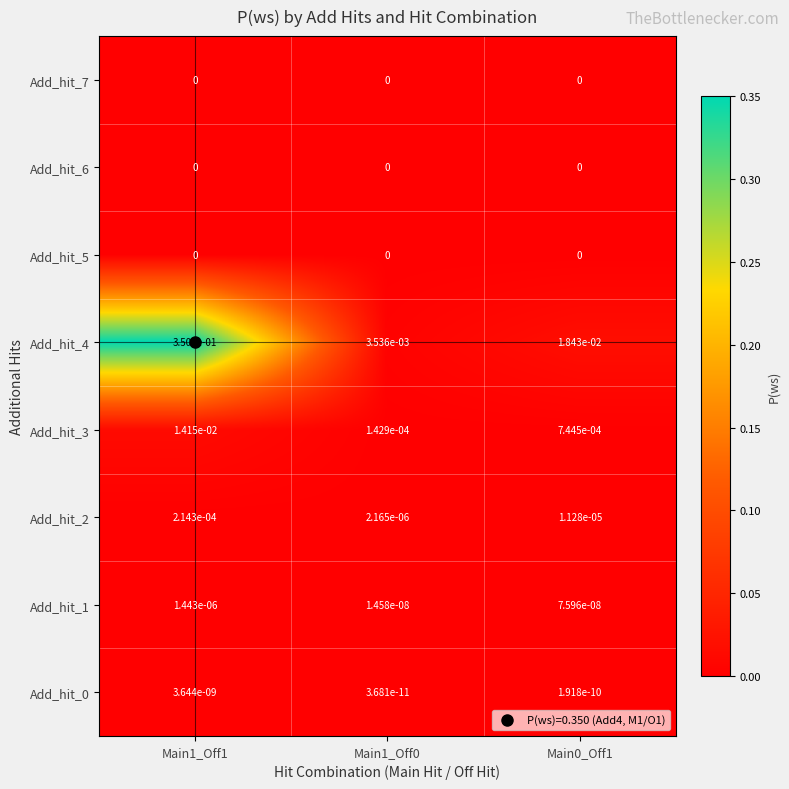

The Add_hit_2 series shows 0.0 at Main1_Off1. True or false?

True